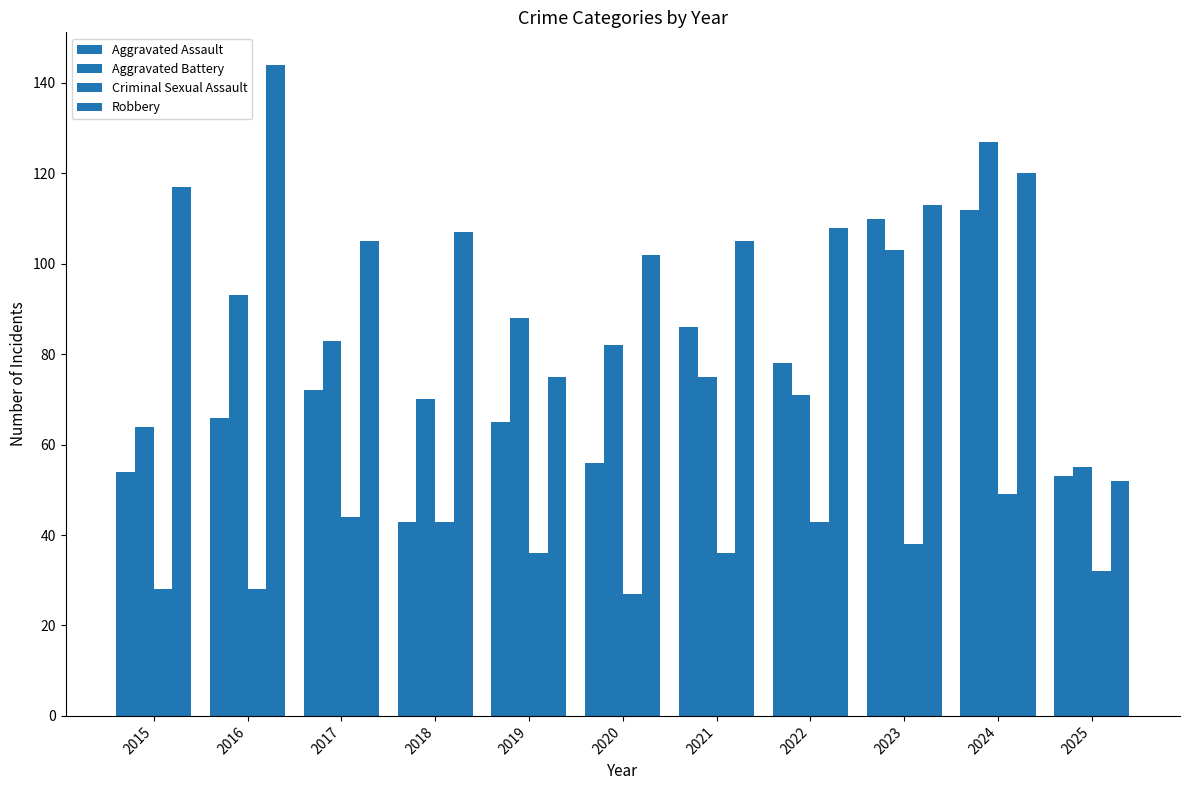

Does the chart contain any negative values?

No